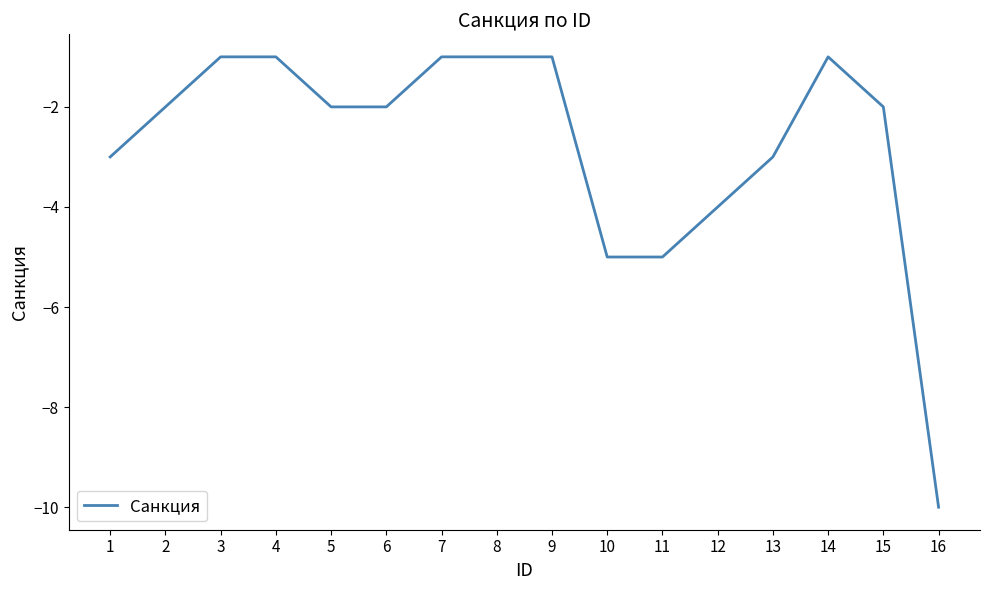

True or false: there are more than 0 points higher than both neighbors.

True